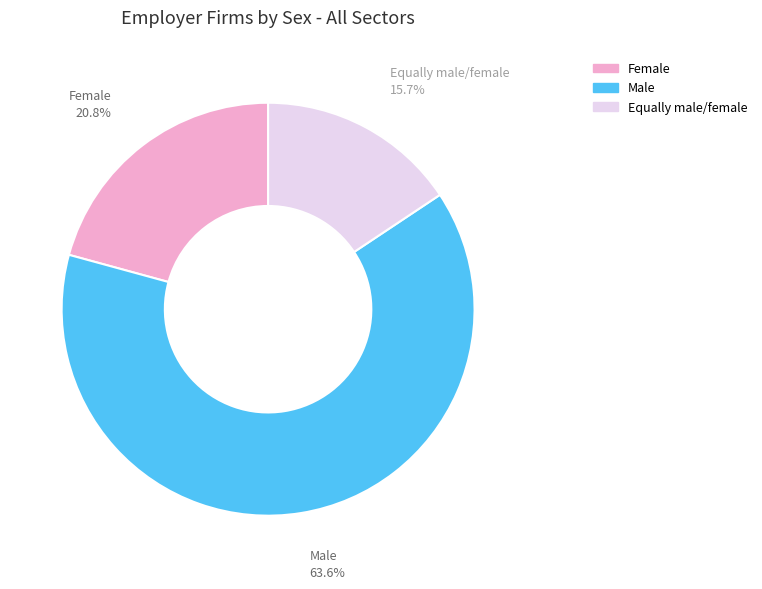

Does Equally male/female account for over 50% of the chart?

No